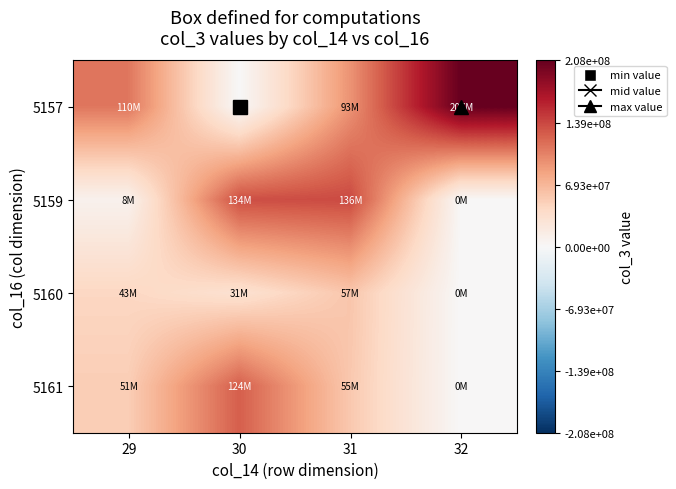

Which category has the highest value across all series?

32